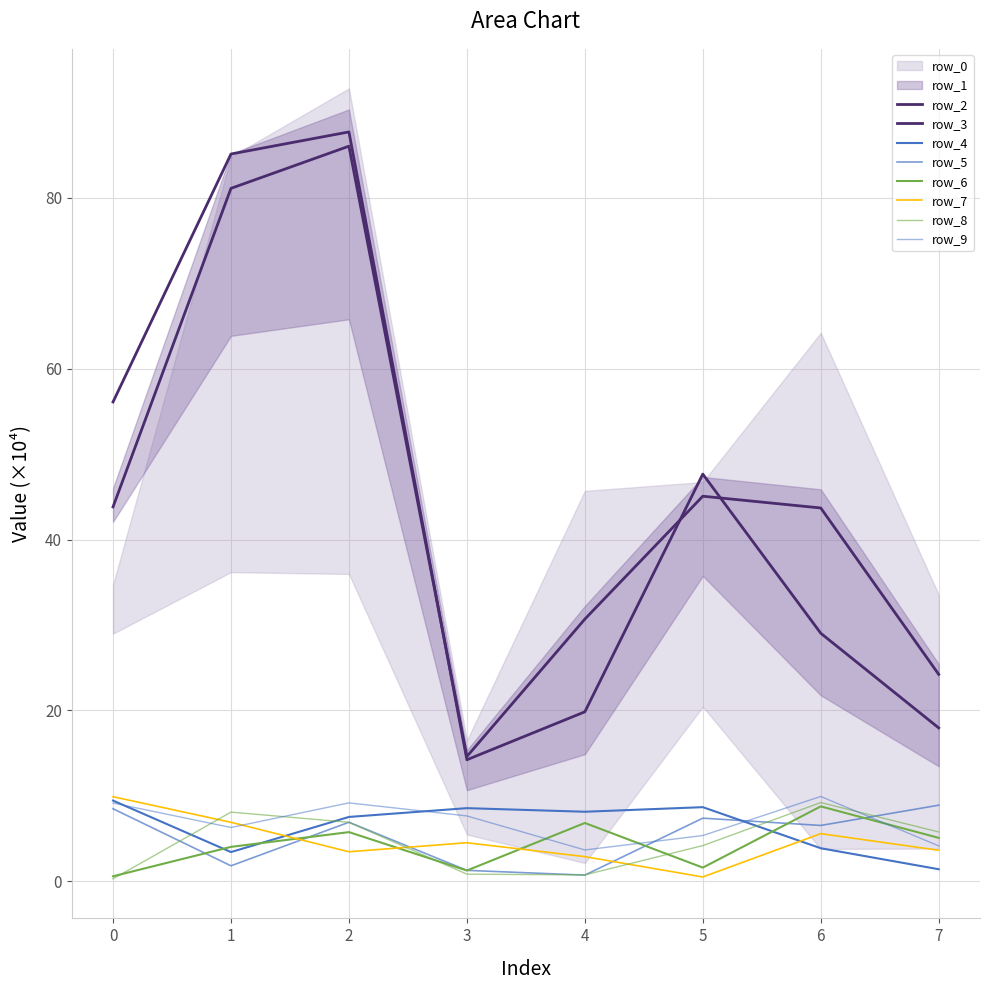

What is the sum of the row_6 values at 1 and 0?

8.4